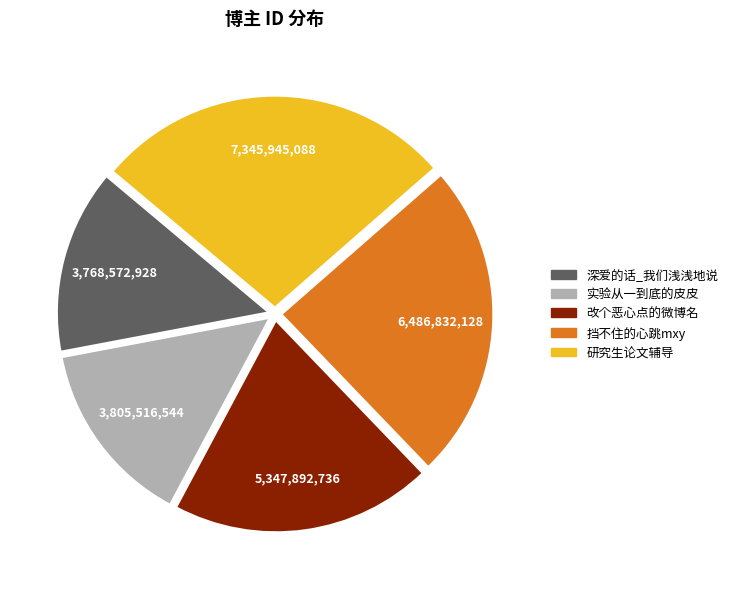

True or false: 实验从一到底的皮皮 accounts for 1% of the total.

False